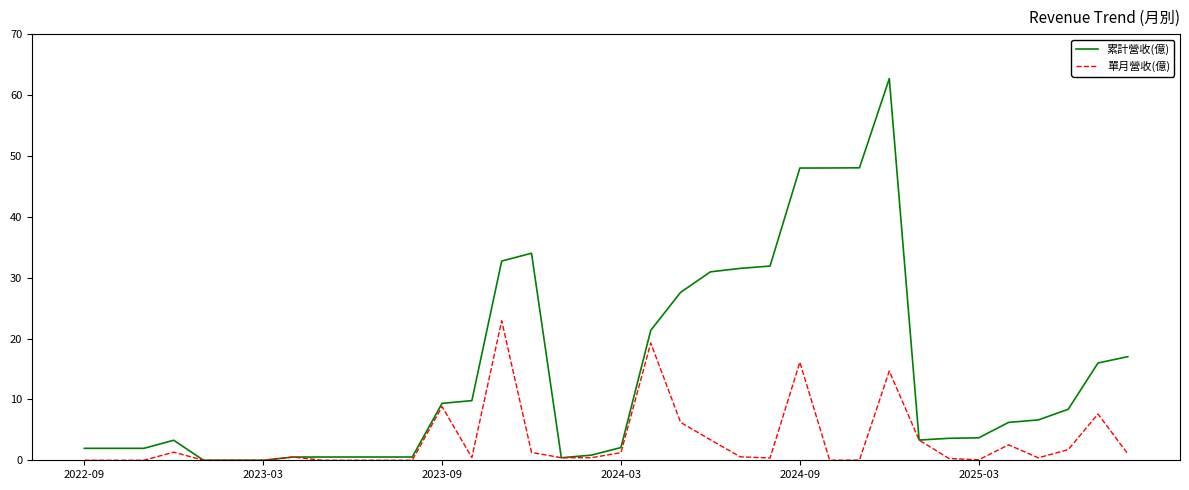

How many values in the 累計營收(億) series are below 6?

18